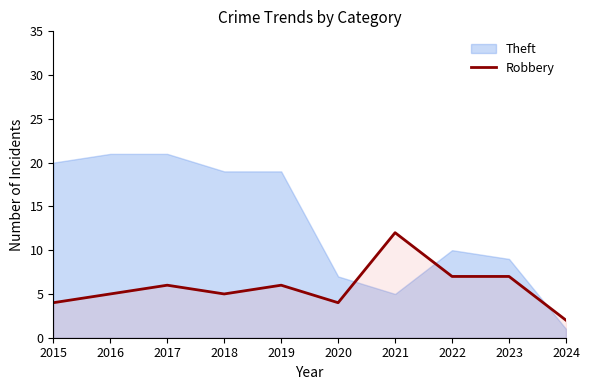

The value at 2017 is 6. True or false?

True